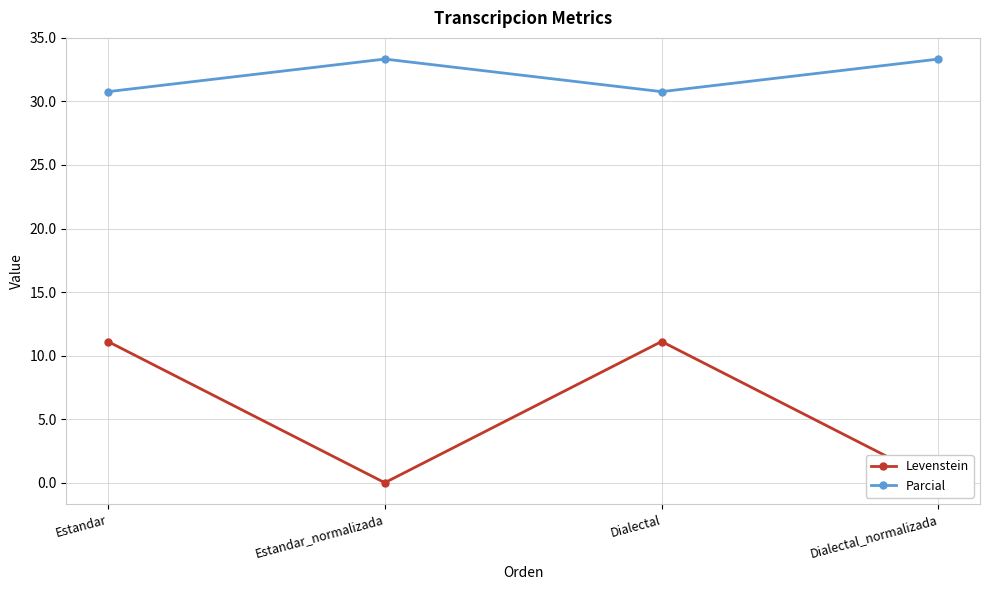

True or false: Levenstein and Parcial cross at least once.

False